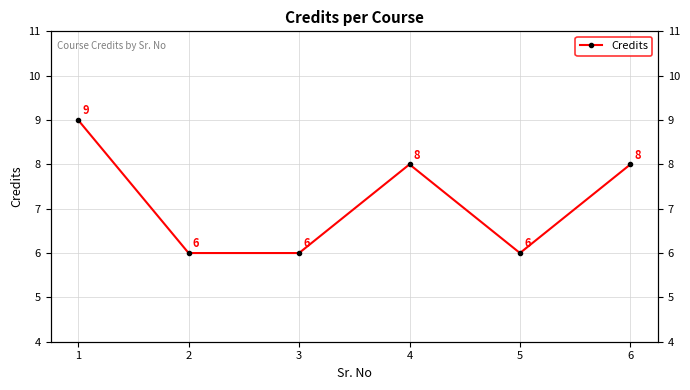

Which label corresponds to the largest value in the chart?

1